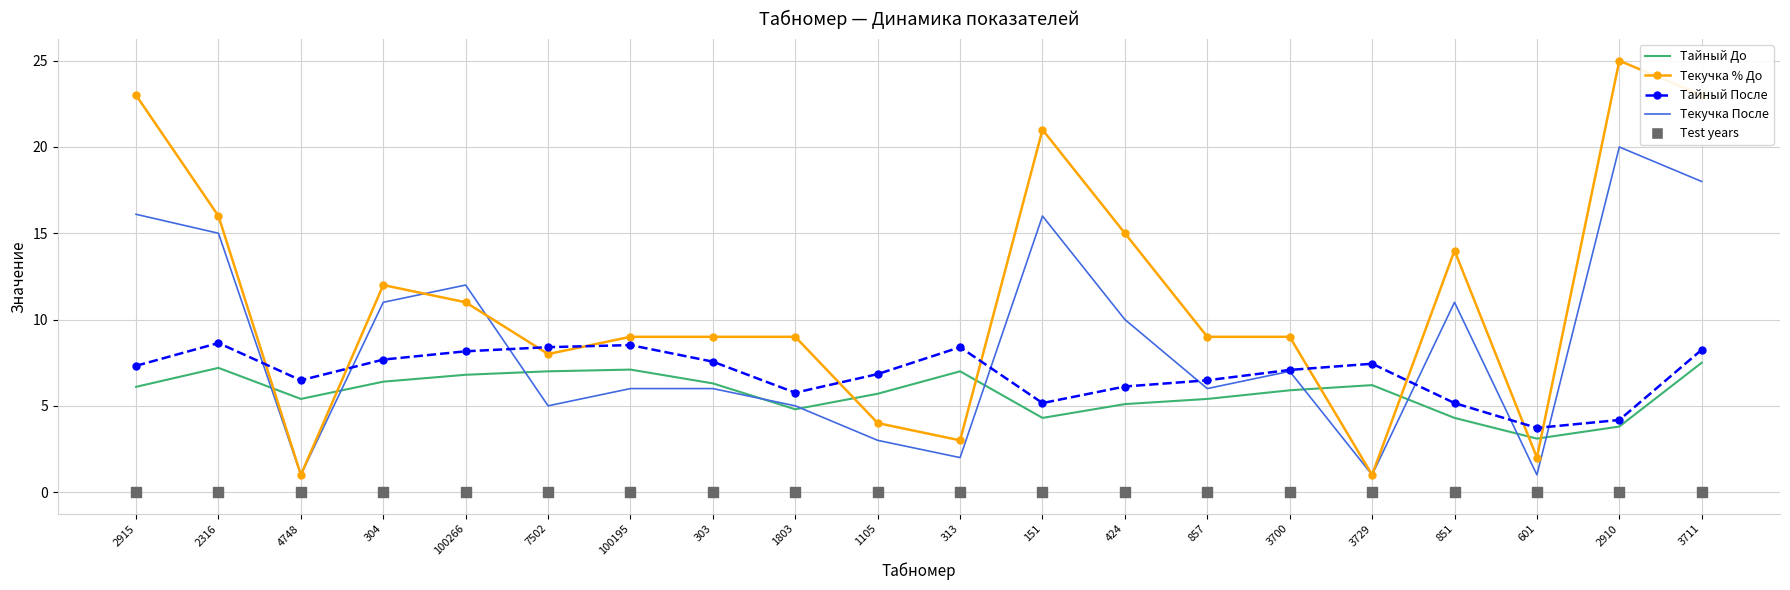

Which series has the widest spread of Y values?

Текучка % До